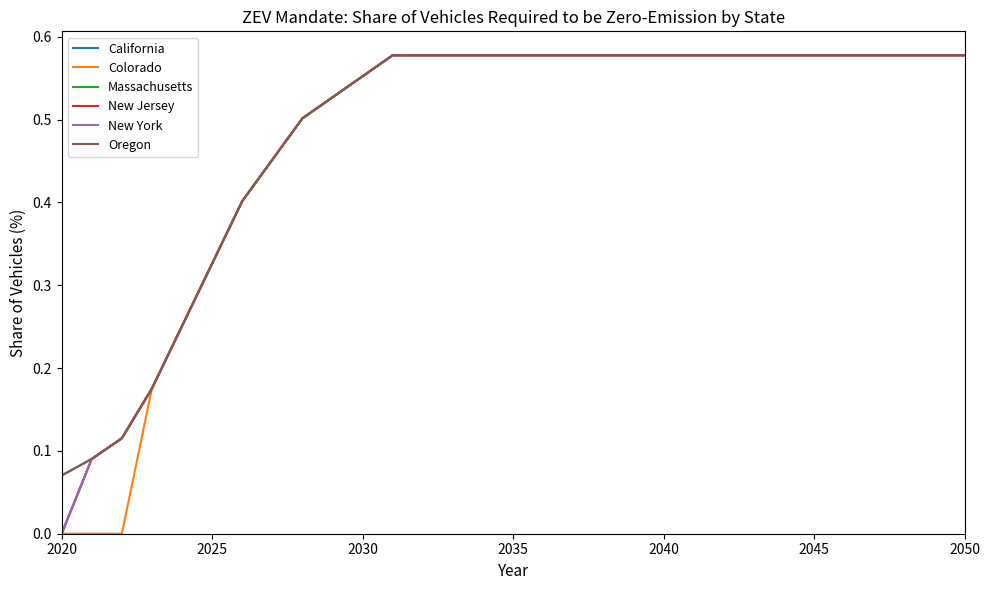

Does the chart have visible grid lines?

No